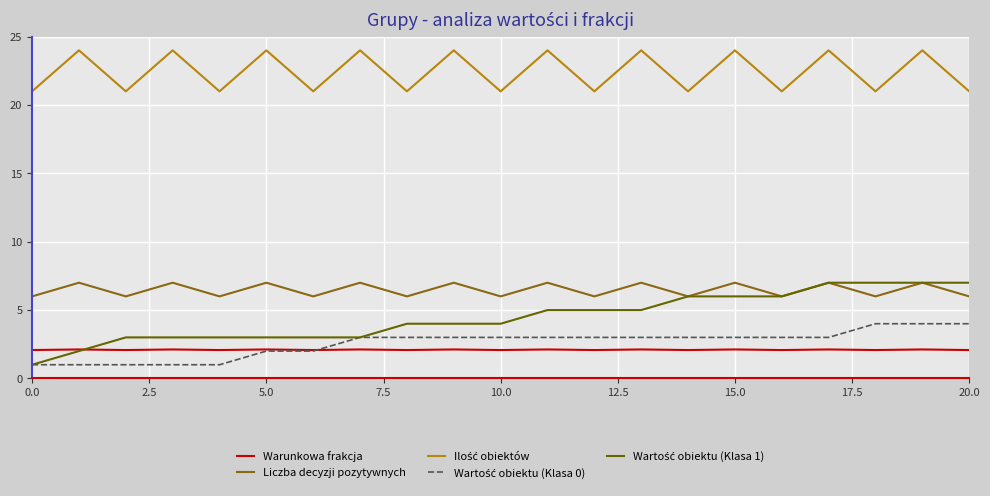

True or false: Warunkowa frakcja and Liczba decyzji pozytywnych cross at least once.

False